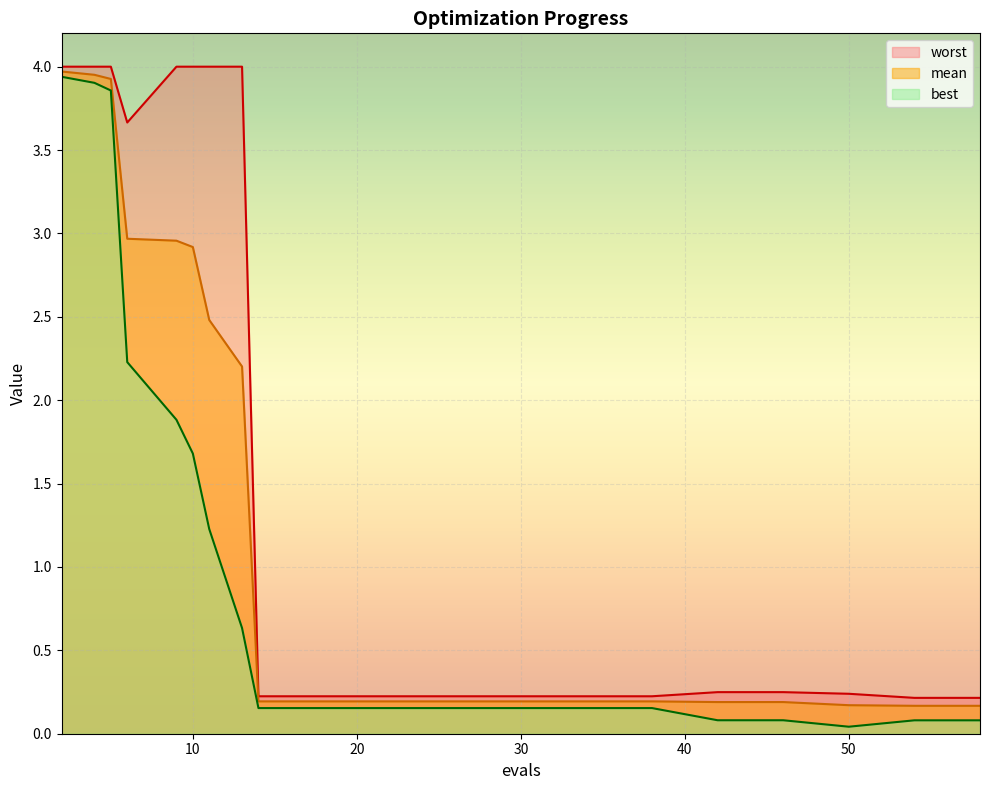

Which series changed the most between 5 and 11?

best